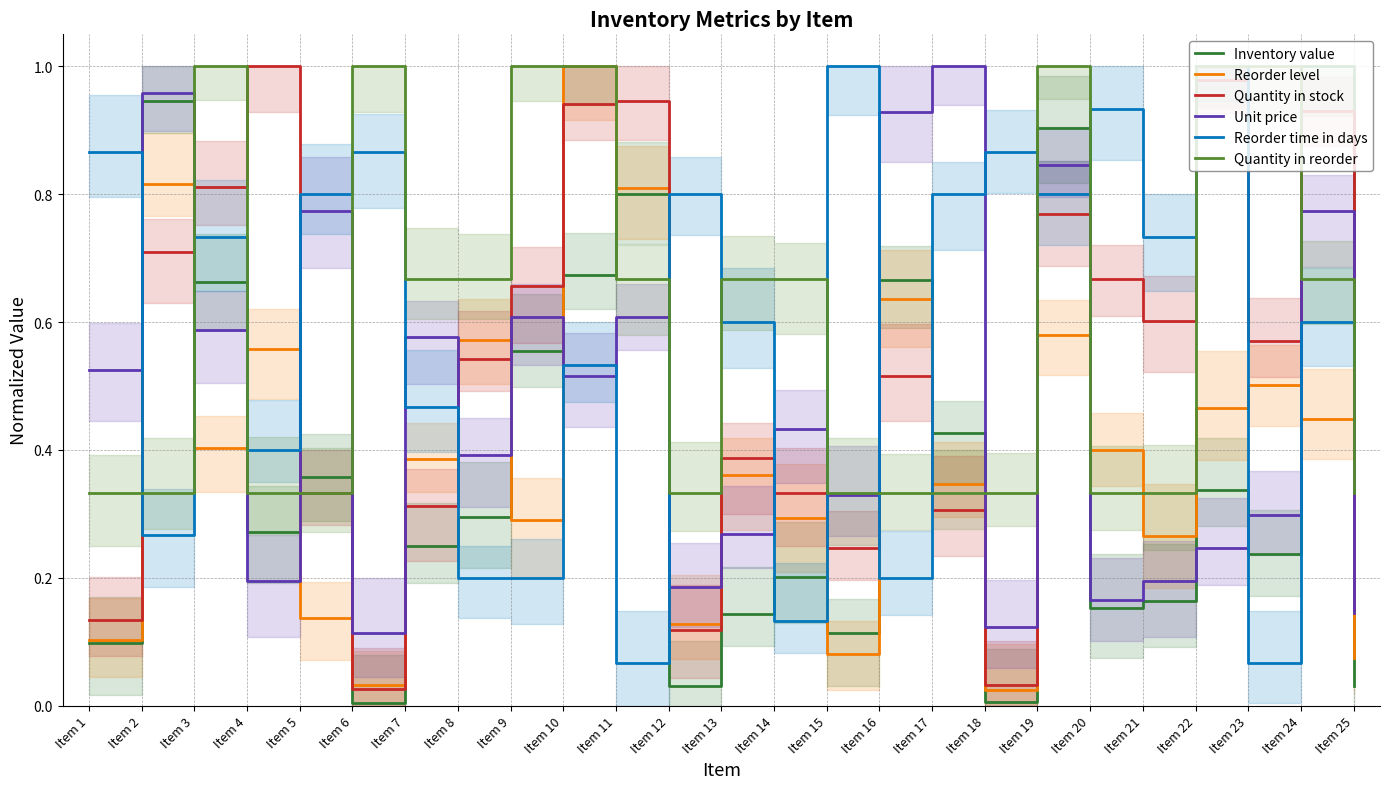

At which label is Reorder time in days closest to 0?

Item 11